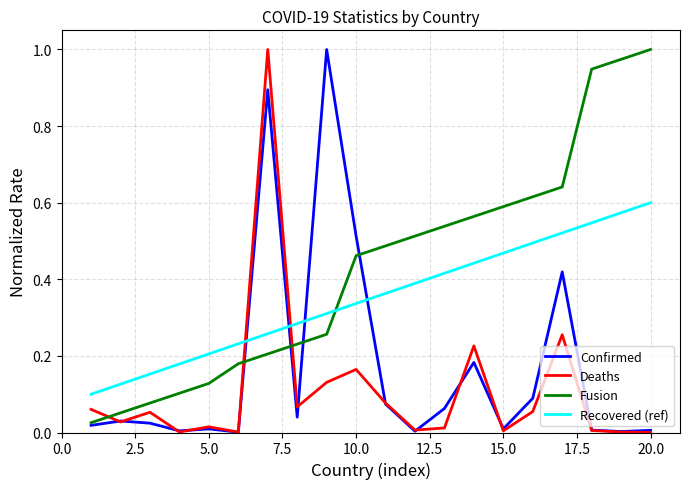

Which series has the largest total across all categories?

Fusion